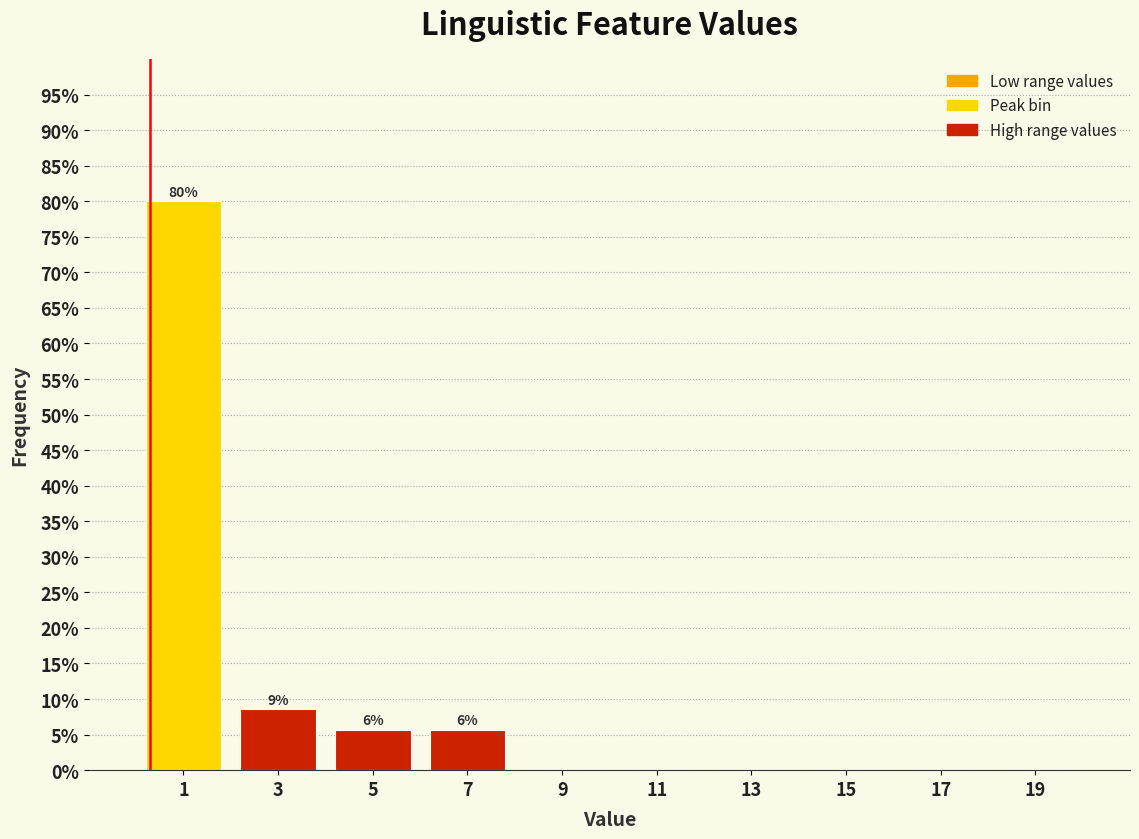

Which range on the x-axis has the tallest bar?

0 to 2